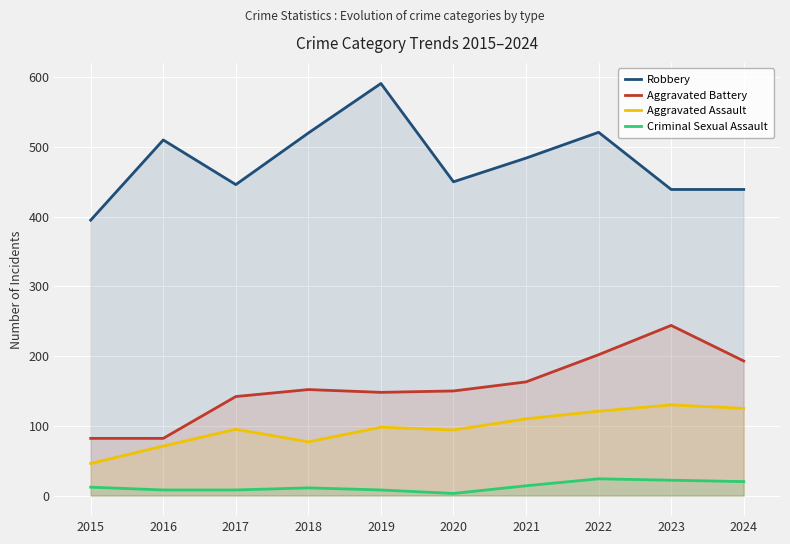

Rank the categories by Robbery value from highest to lowest.

2019, 2022, 2018, 2016, 2021, 2020, 2017, 2023, 2024, 2015